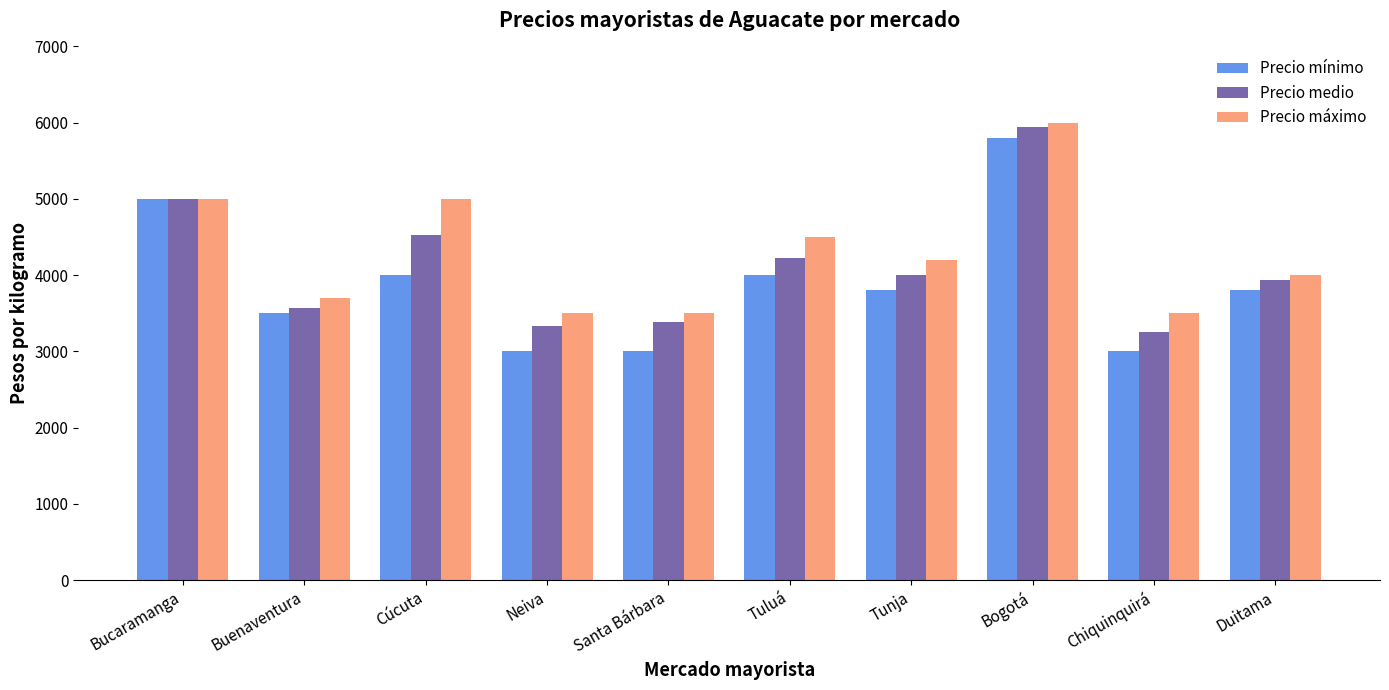

Is it true that Precio mínimo equals 5000 at Bucaramanga?

True